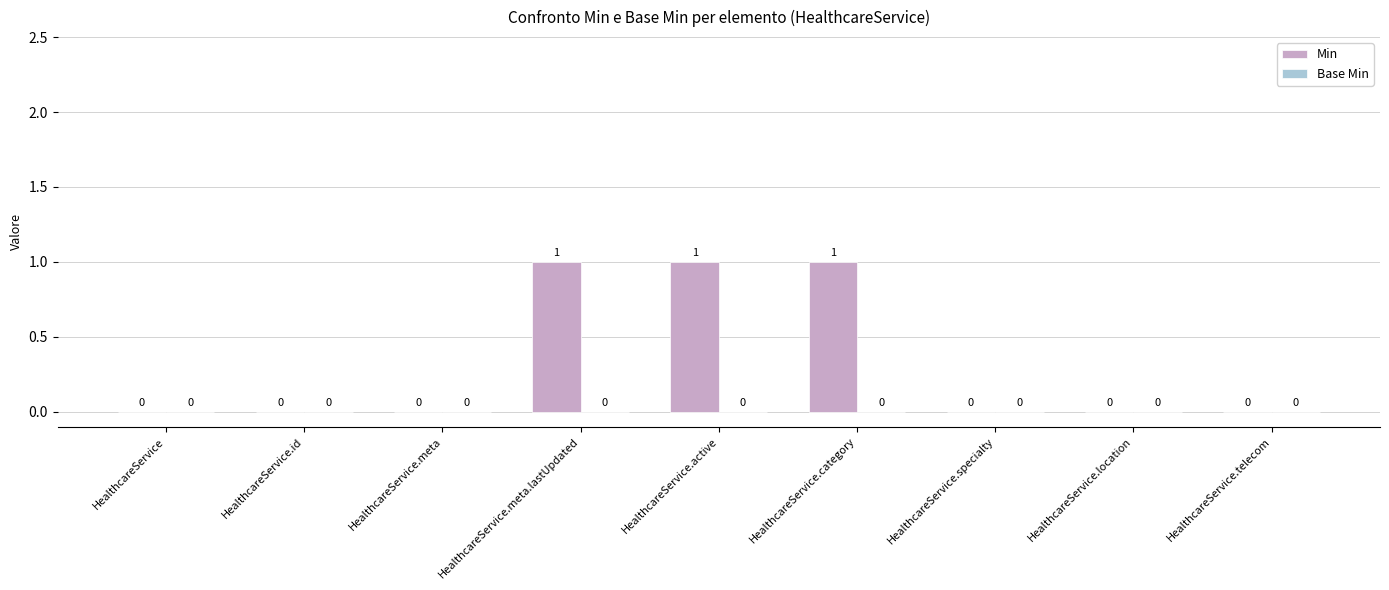

What is the sum of all values?

3